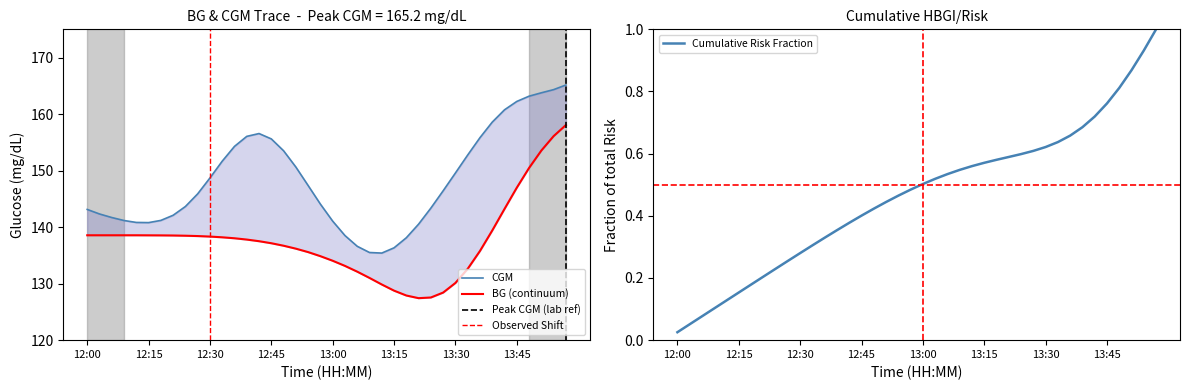

What is the highest value of the Cumulative Risk Fraction series?

1.0